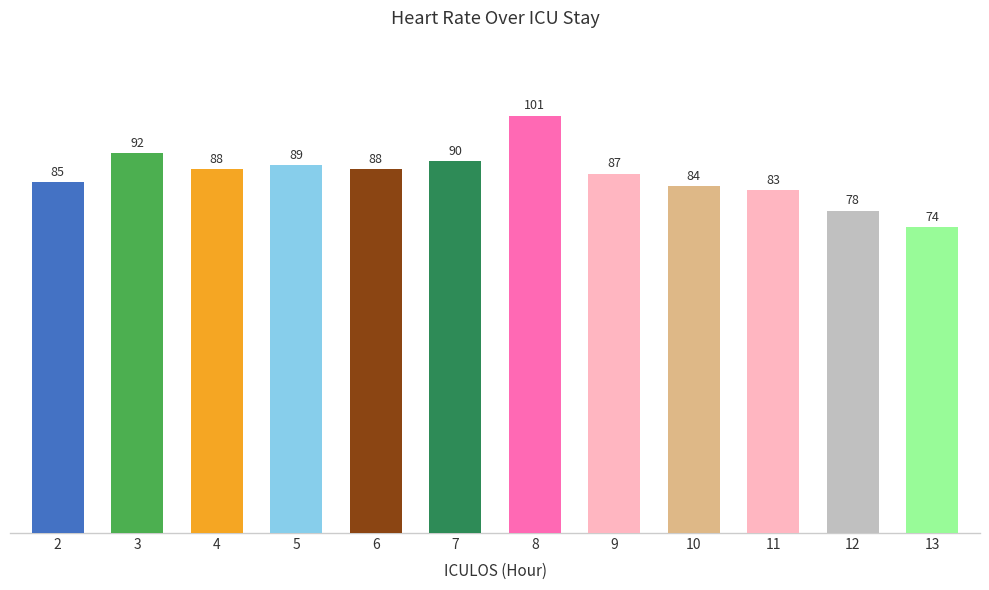

What is the change in value from 3 to 6?

-4